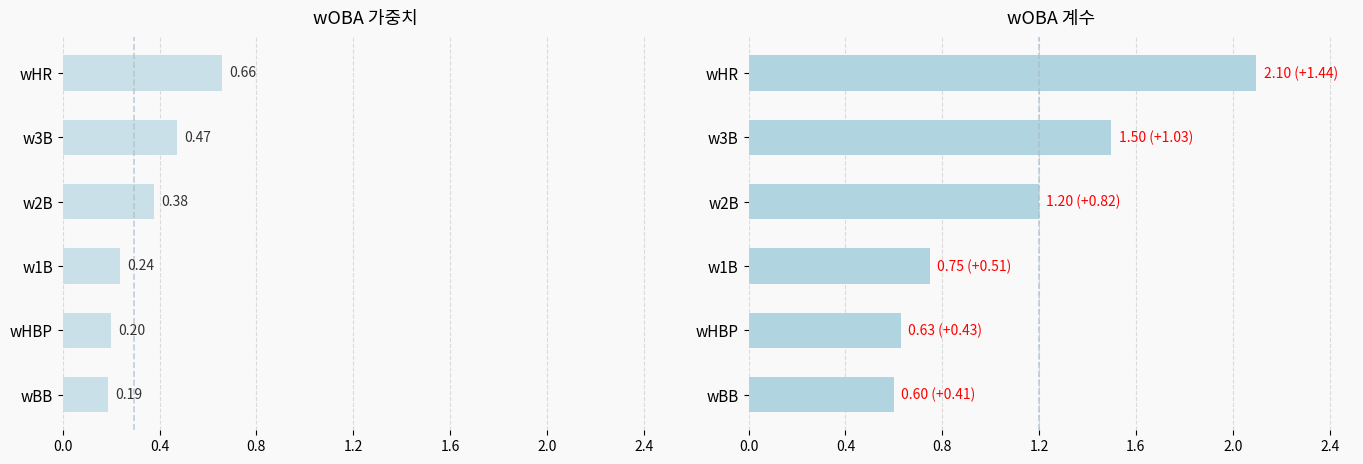

Is the value of wOBA 계수 at wHR greater than the value of wOBA 가중치 at w1B?

Yes